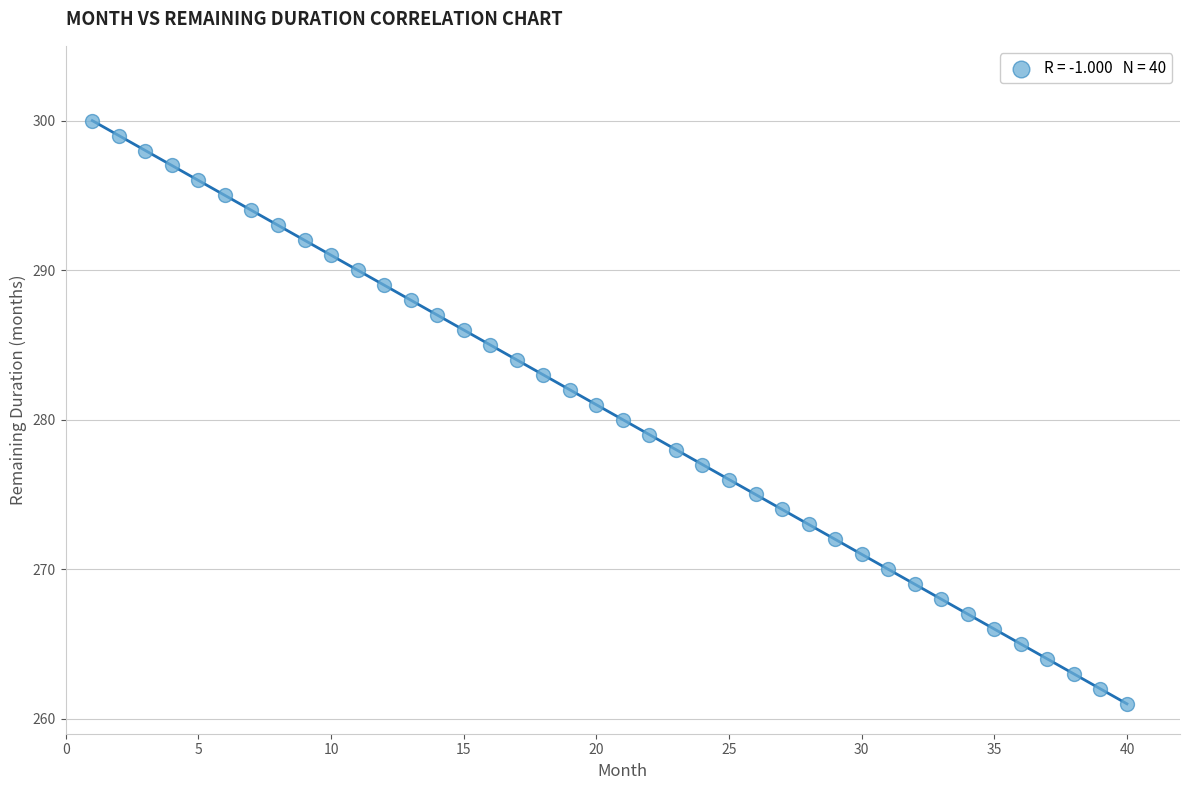

What is the range of Y values (max minus min)?

39